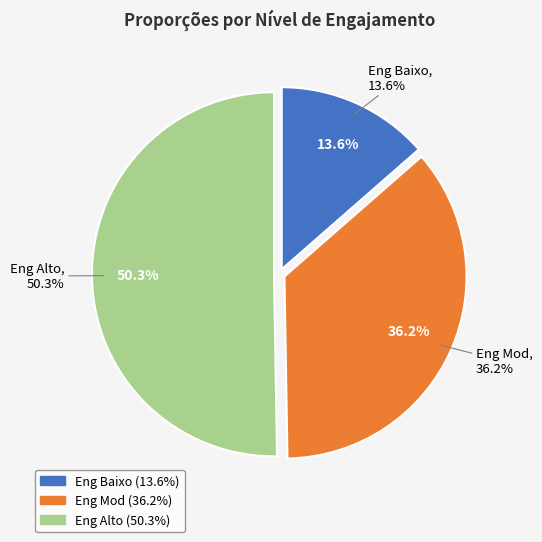

The Eng Mod slice represents 41% of the pie. True or false?

False